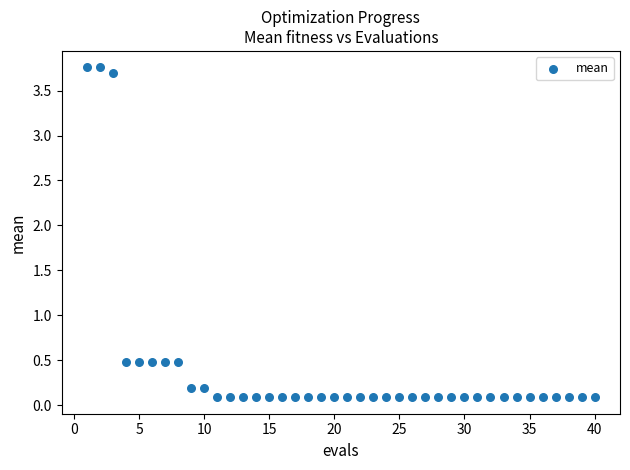

What is the range of X values (max minus min)?

39.0